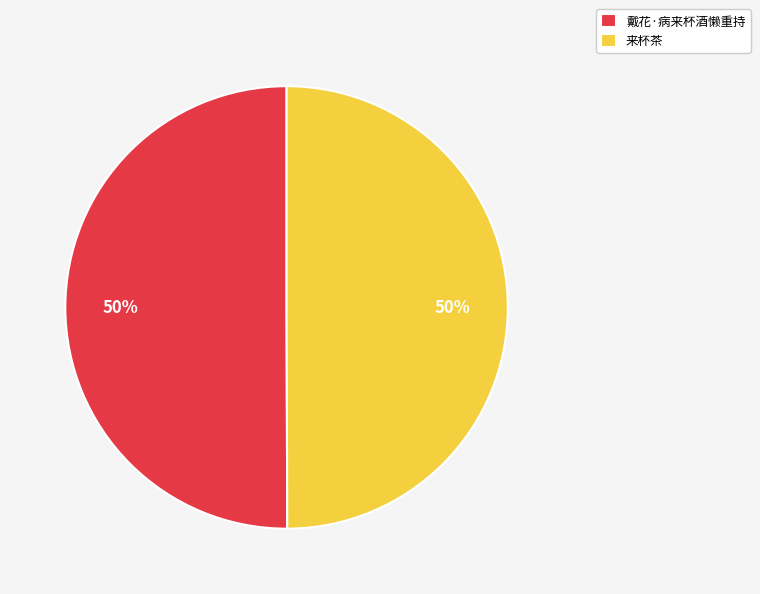

To the nearest percent, what portion does 戴花·病来杯酒懒重持 represent?

50%